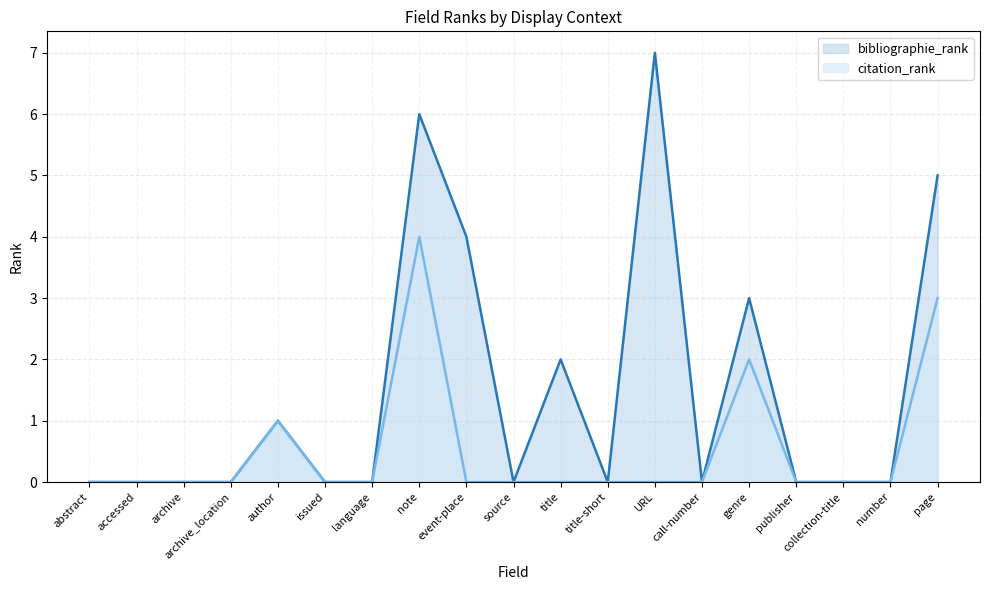

True or false: bibliographie_rank and citation_rank intersect in this chart.

False